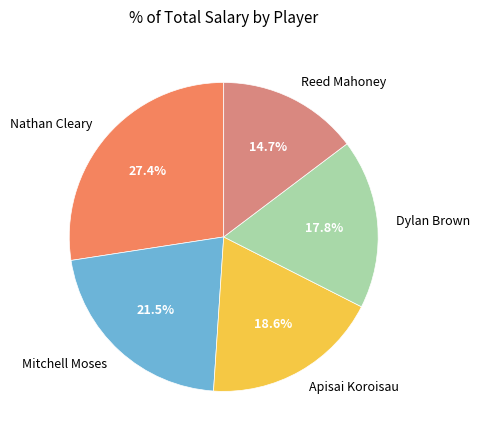

Approximately how many times larger is the value at Dylan Brown compared to Nathan Cleary?

0.6